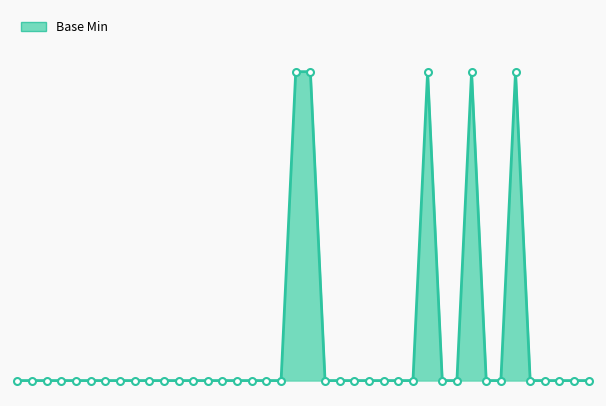

Where is the first local maximum?

1